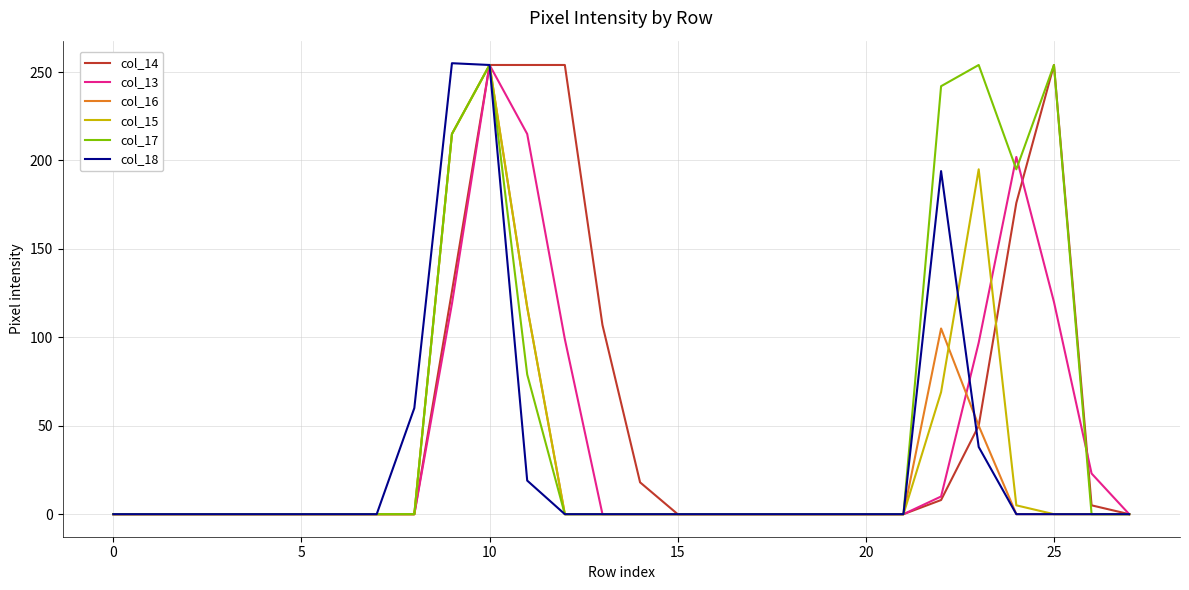

What is the difference between the second highest and minimum values in the col_16 series?

215